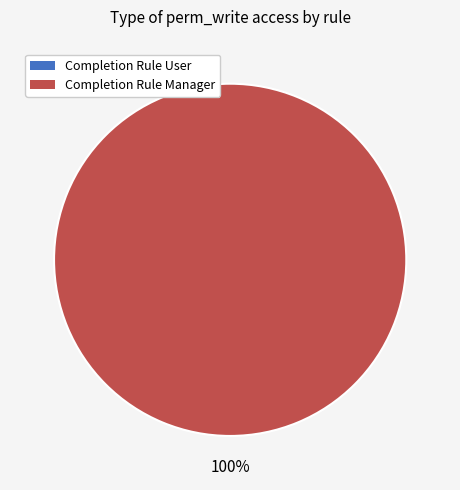

Which has a higher value, access_account_bank_st_cmpl_user or access_account_bank_st_cmpl_manager?

access_account_bank_st_cmpl_manager